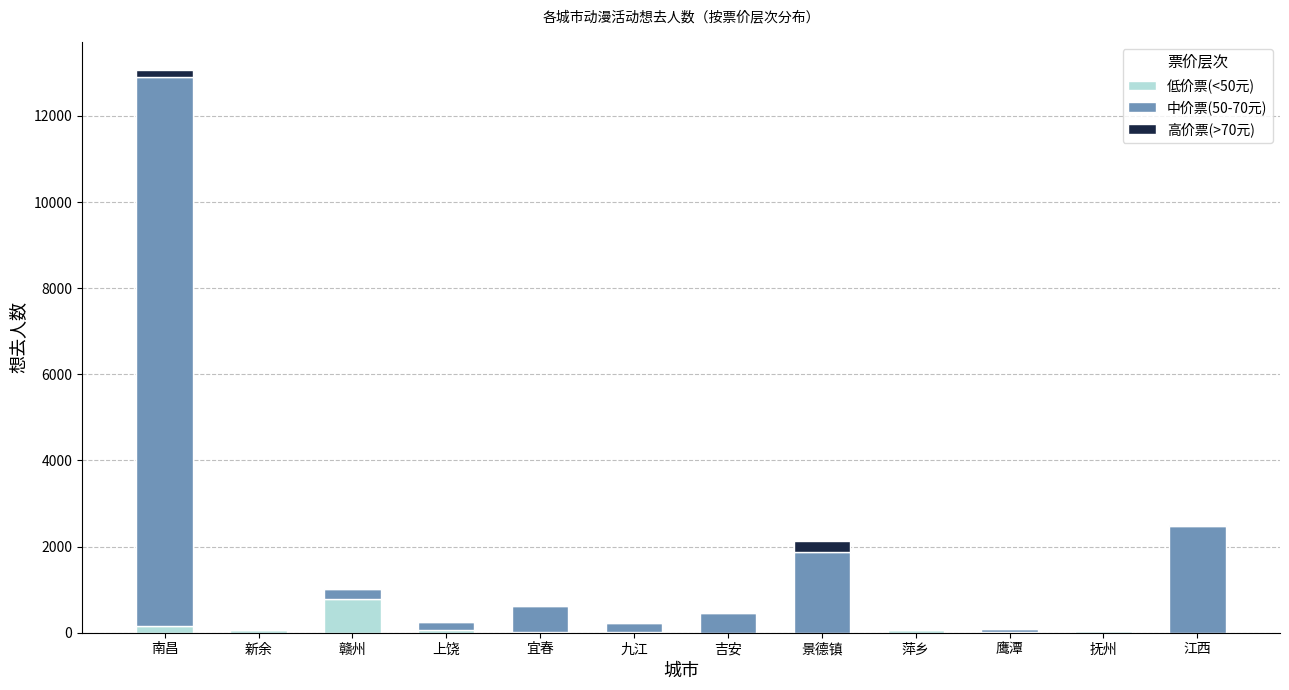

At which category is the sum across all series the highest?

南昌